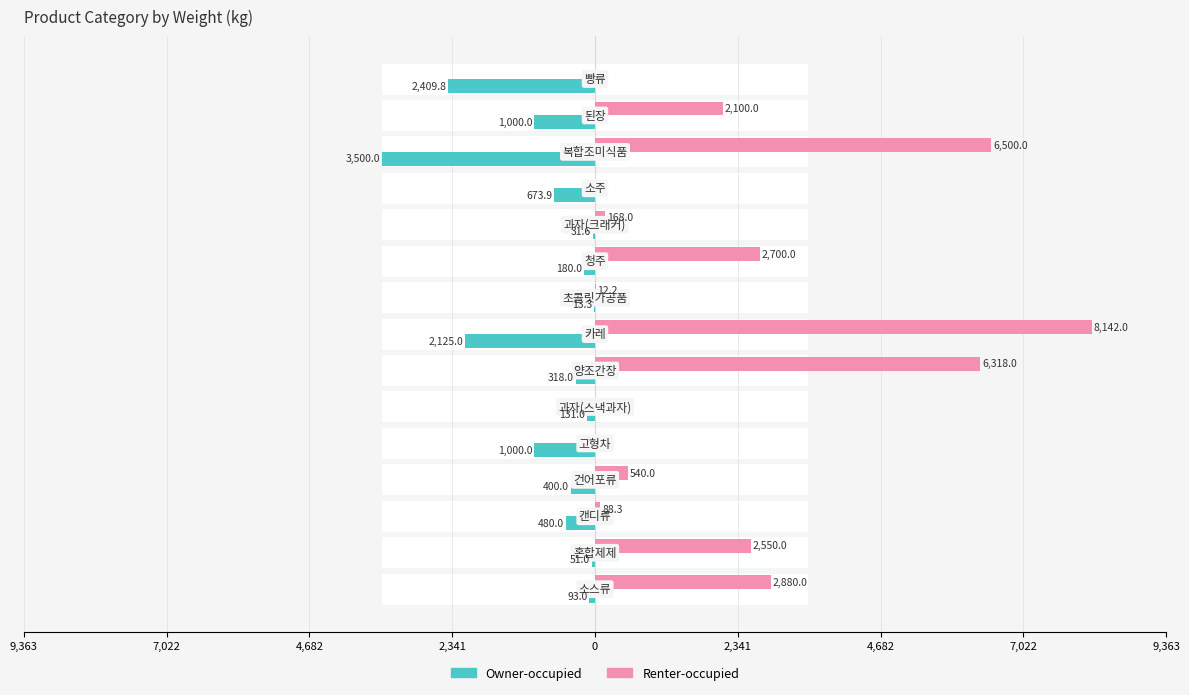

How many groups of bars are there?

15